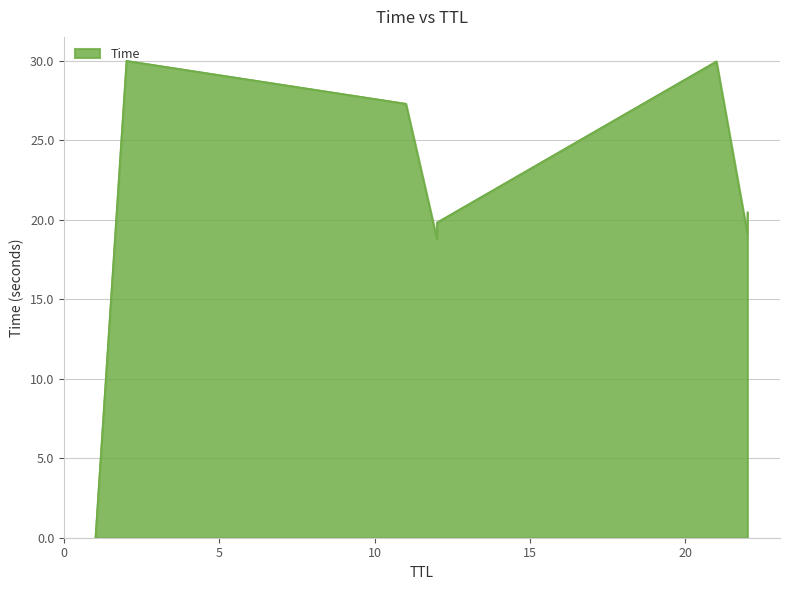

Between 22 and 22, which is larger?

22